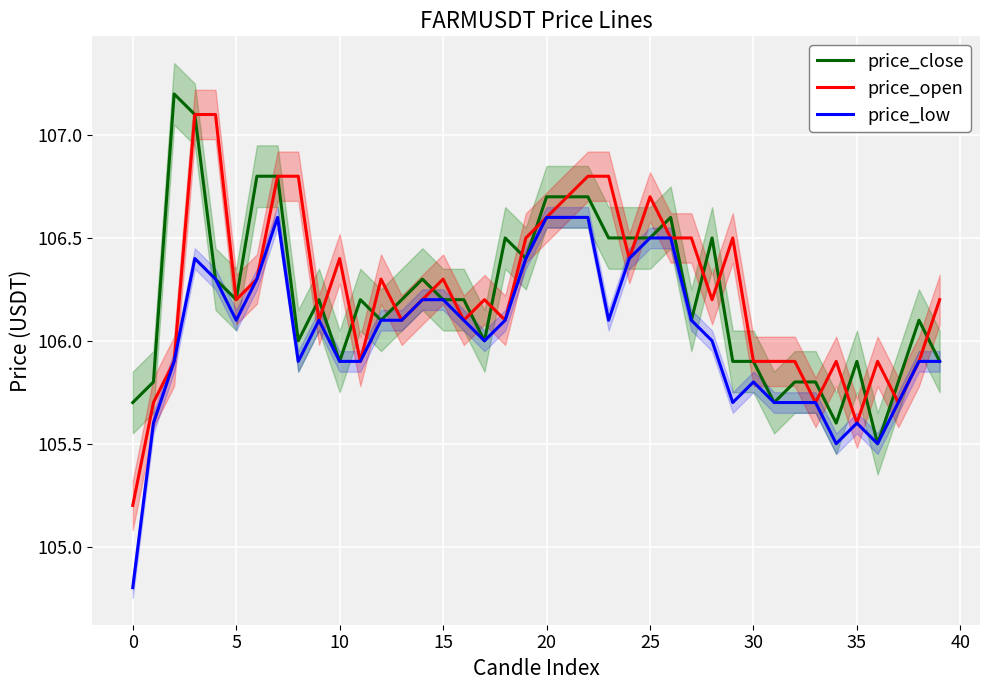

Is it true that price_low equals 106.0 at 28?

True